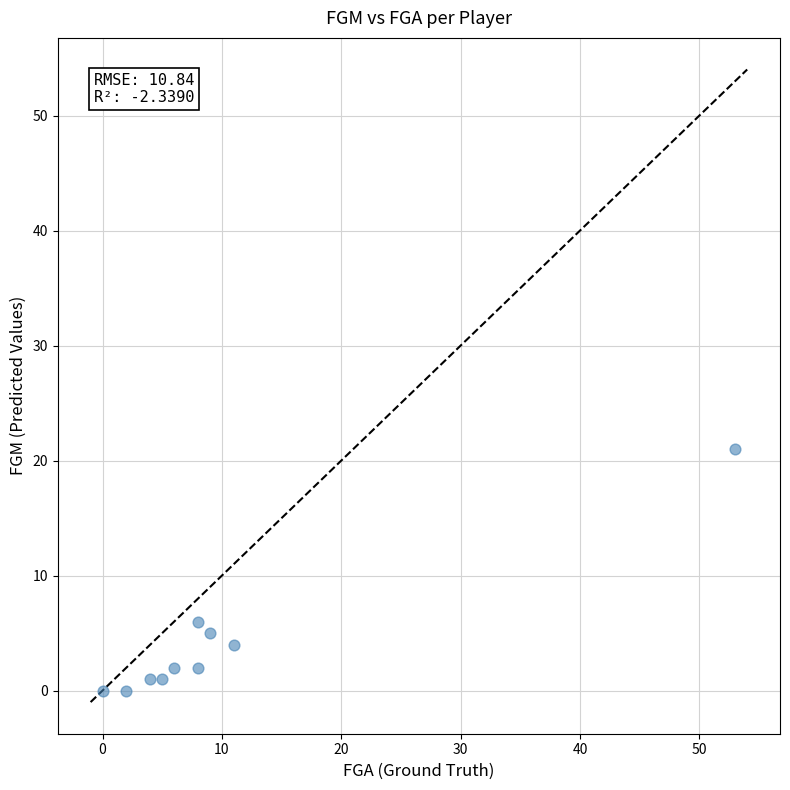

What Y value in the scatter plot is closest to 10?

6